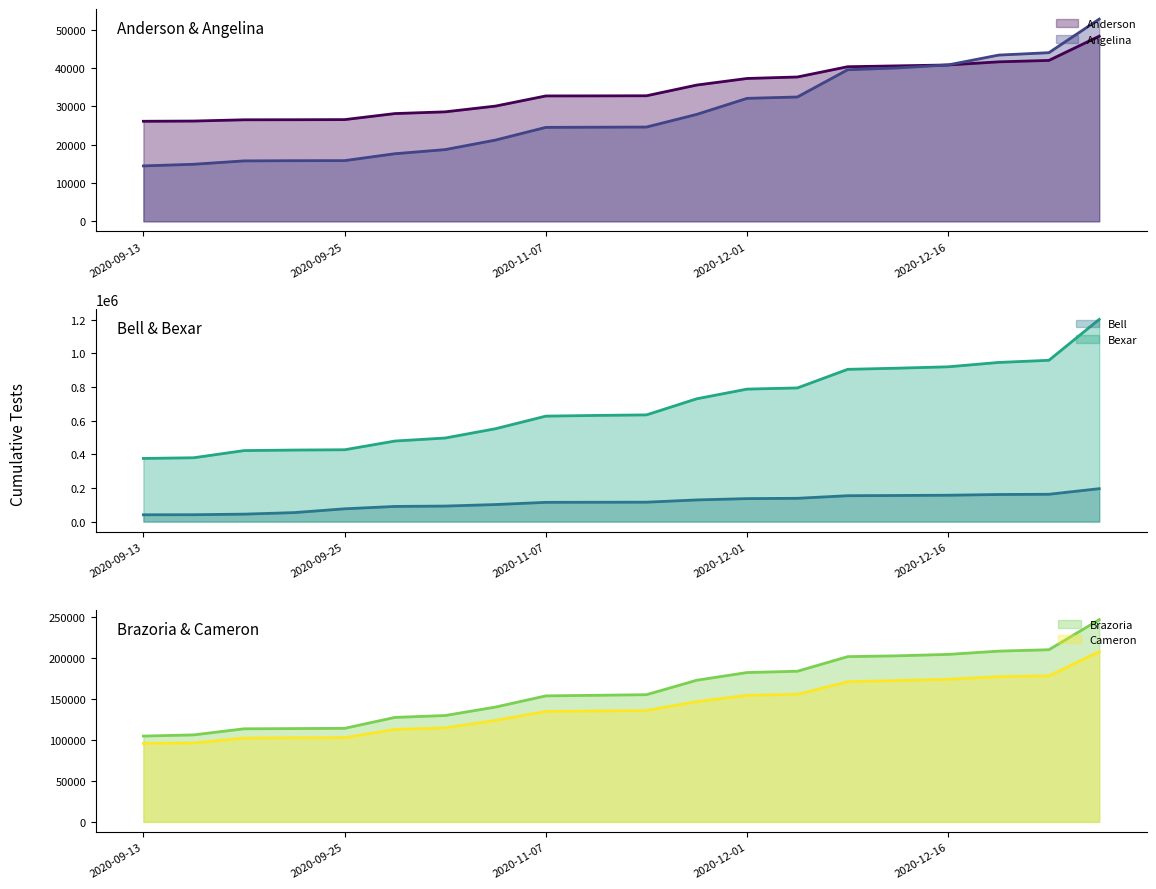

The value of Angelina at 2020-11-08 is 24546. True or false?

True